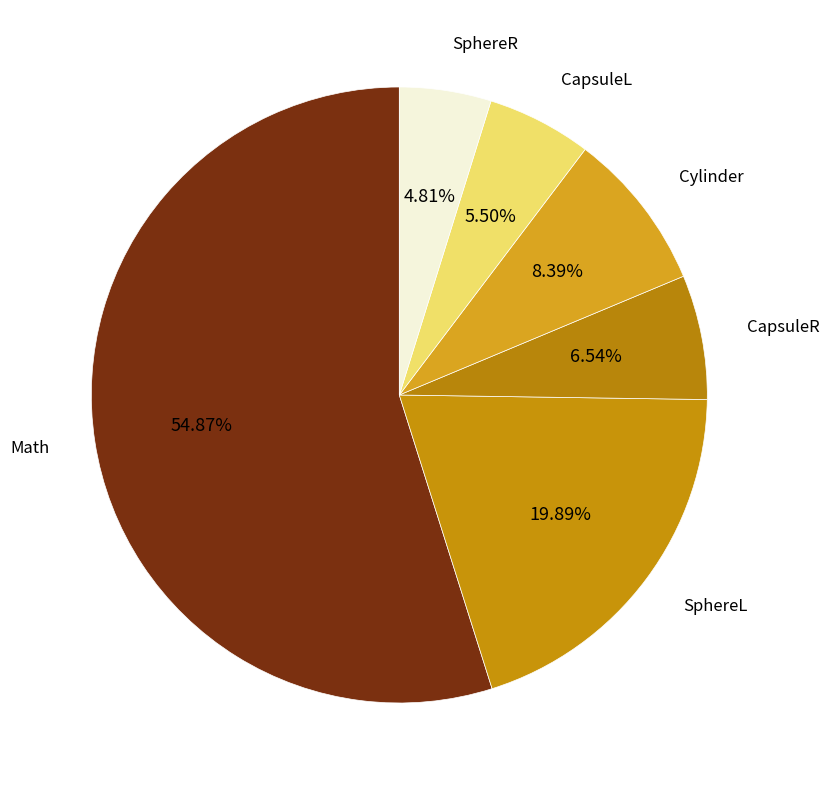

How many segments does this pie chart have?

6